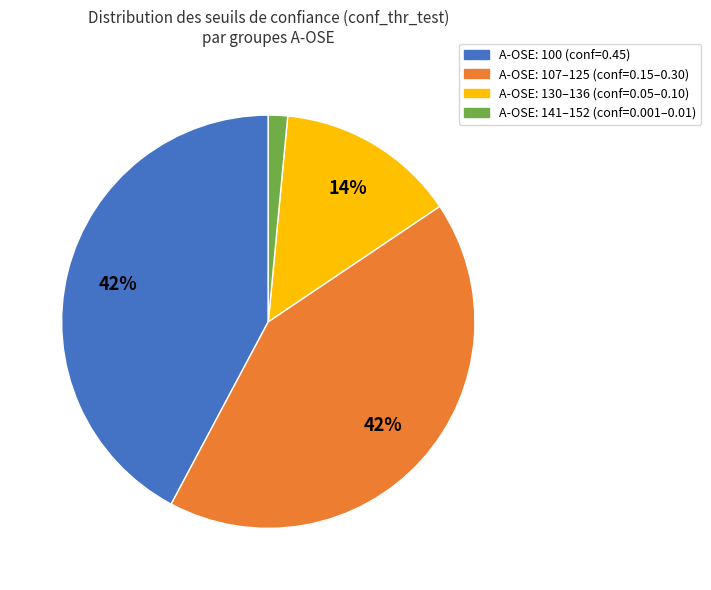

Is there any slice that represents more than half of the pie?

No